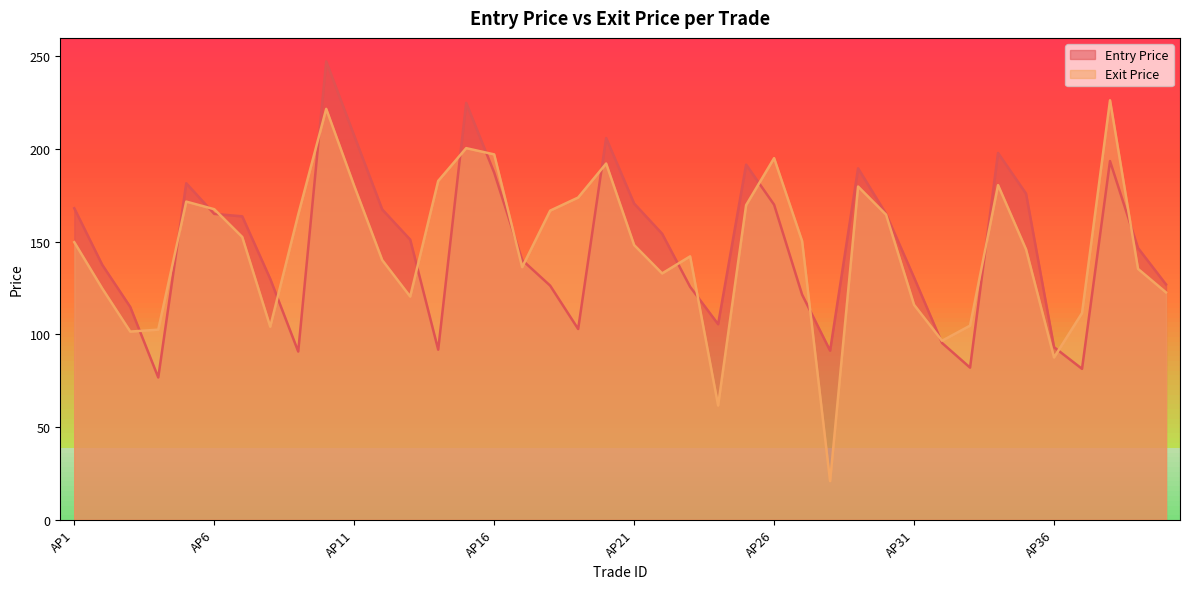

What is the total value across all series at AP26?

365.1